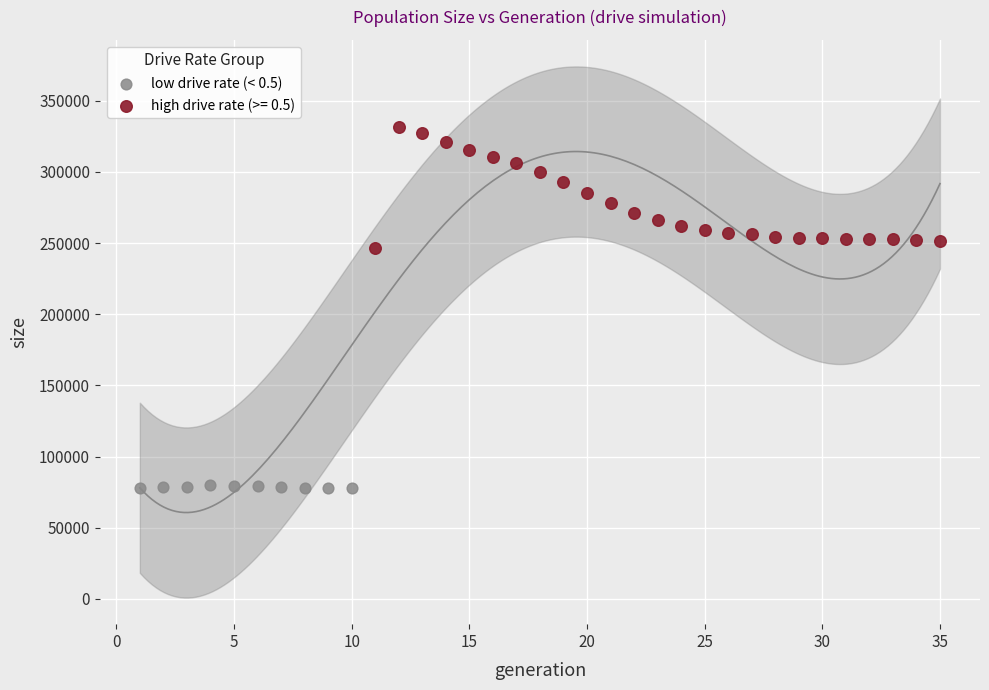

Which series contains the highest Y value?

high drive rate (>= 0.5)